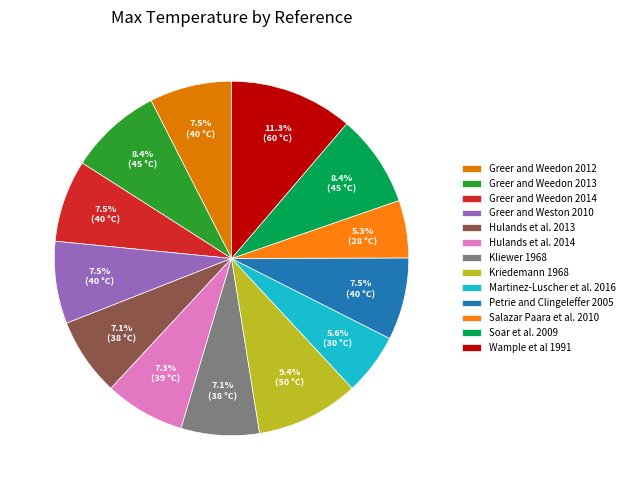

To the nearest percent, what percentage of the pie is Greer and Weedon 2013?

8%